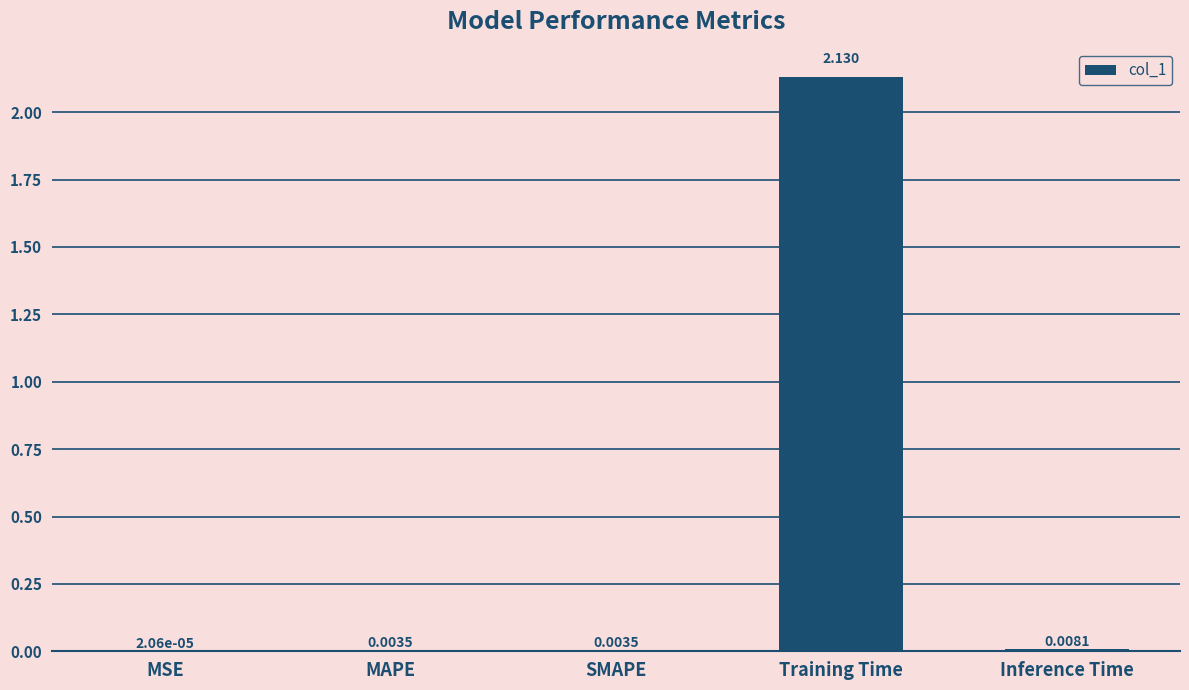

Which label corresponds to the largest value in the chart?

Training Time